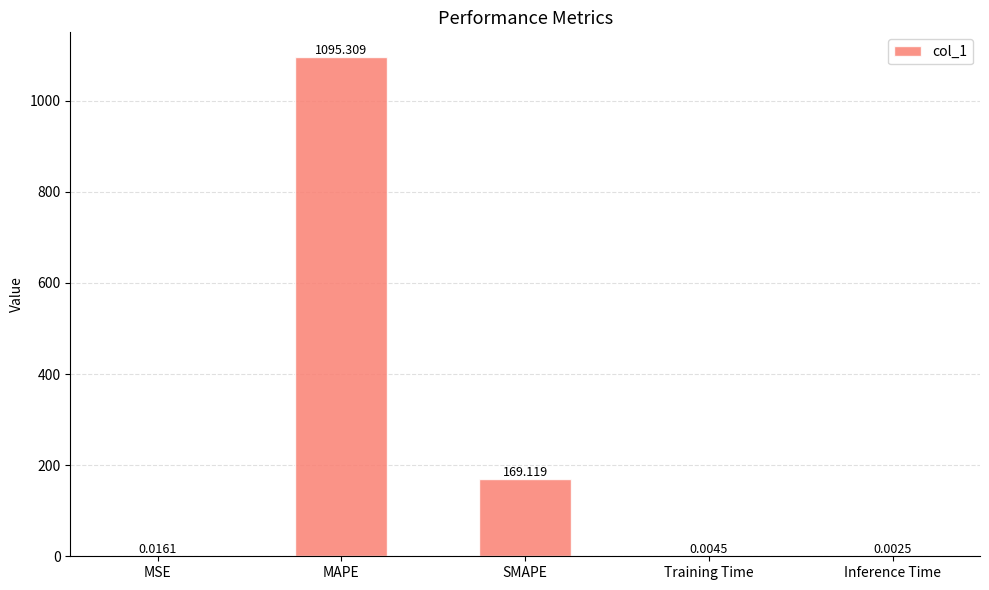

Between Training Time and SMAPE, which is larger?

SMAPE